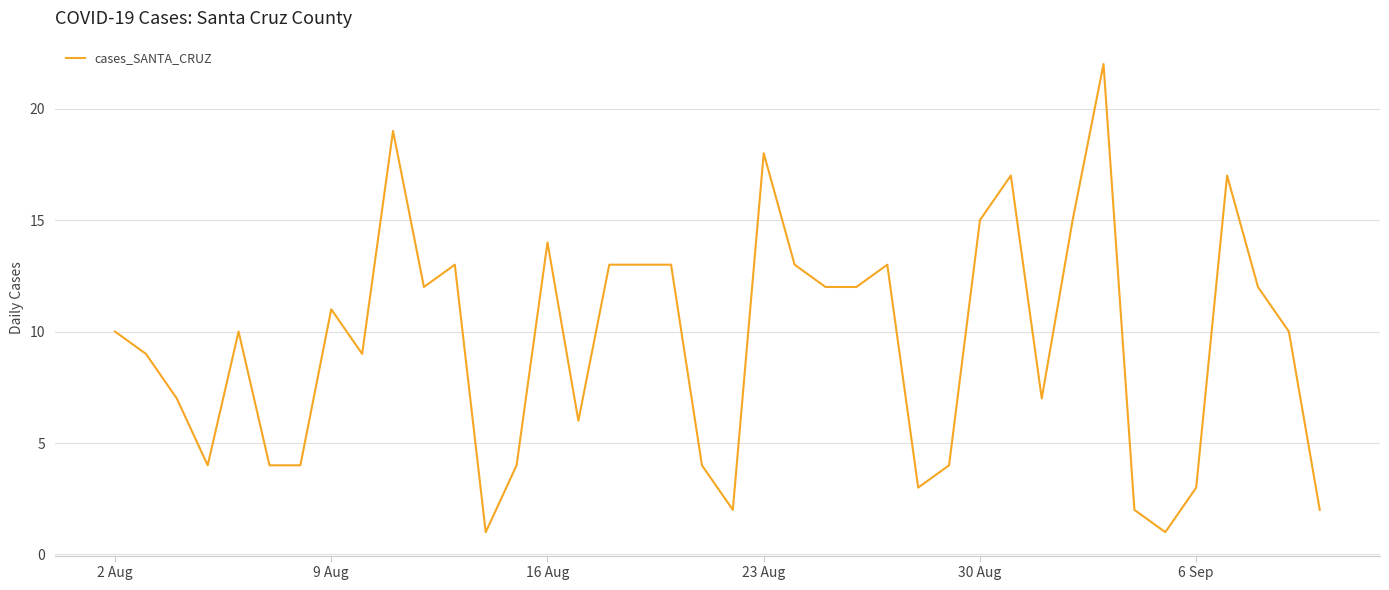

What is the sum of all values?

380